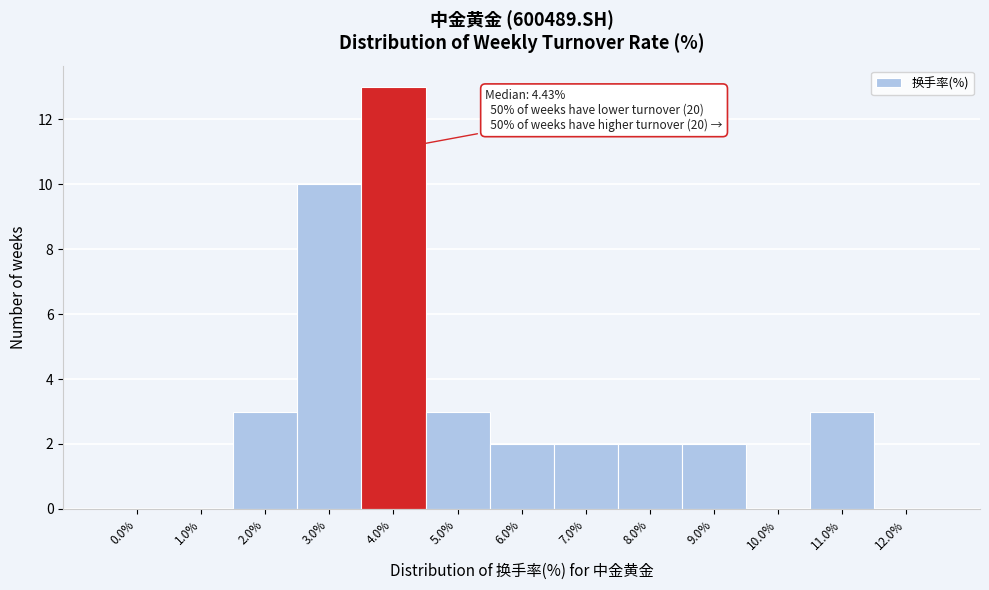

Reading left to right, what are all the values shown in this chart?

0.0%=0	1.0%=0	2.0%=3	3.0%=10	4.0%=13	5.0%=3	6.0%=2	7.0%=2	8.0%=2	9.0%=2	10.0%=0	11.0%=3	12.0%=0